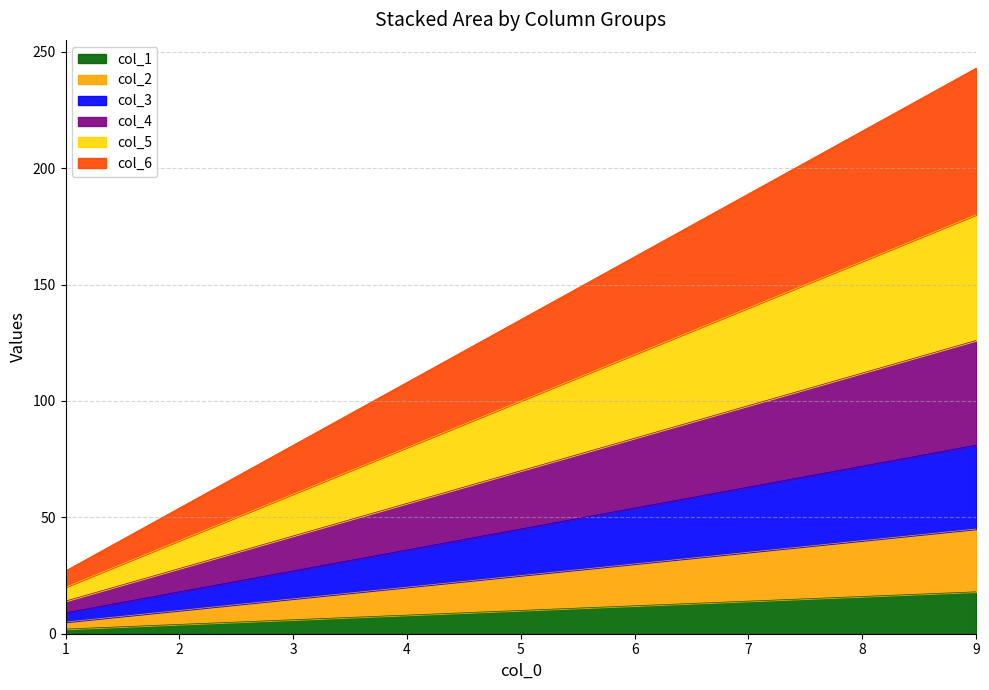

How many values in the col_4 series exceed 70?

4